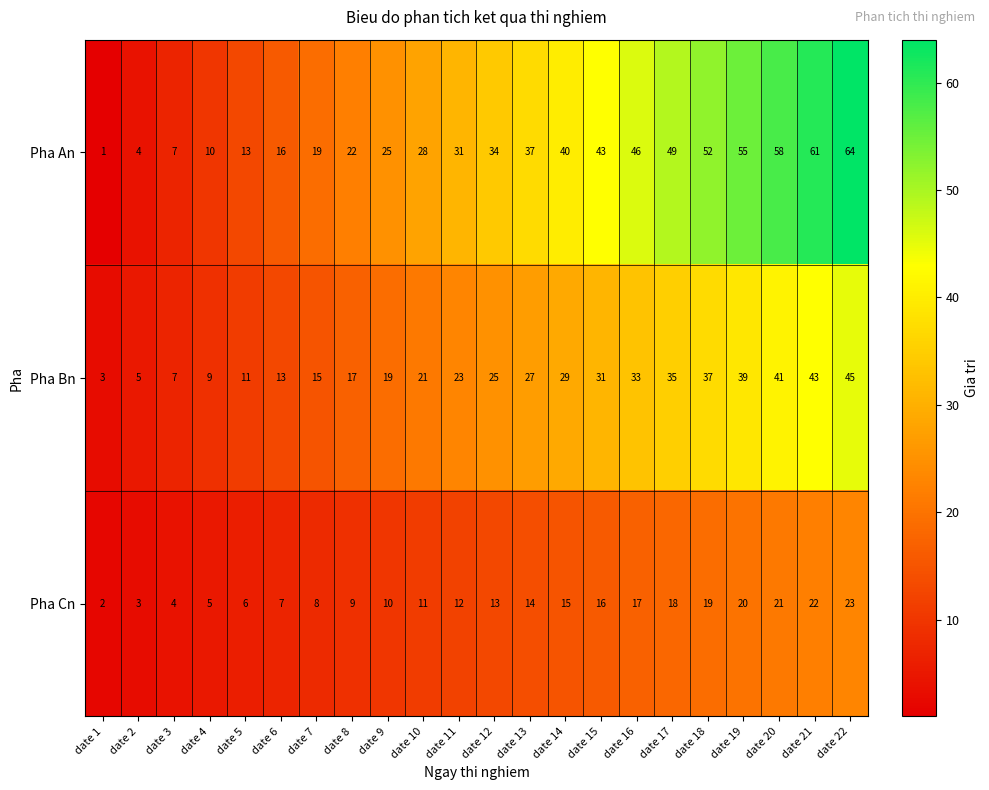

What is the average value of the Pha Bn series?

24